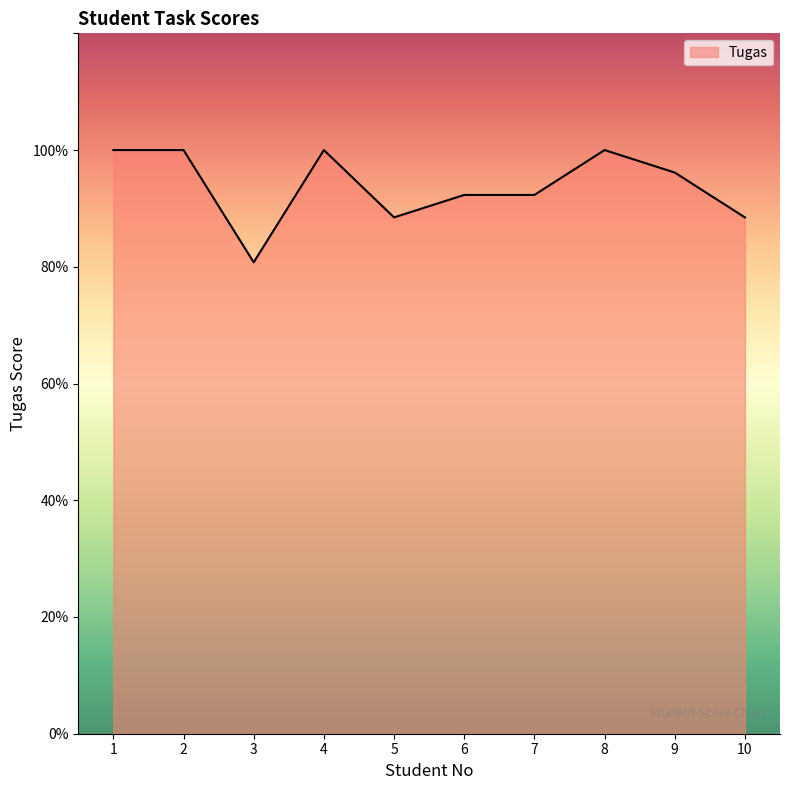

Which category has the lowest value across all series?

3